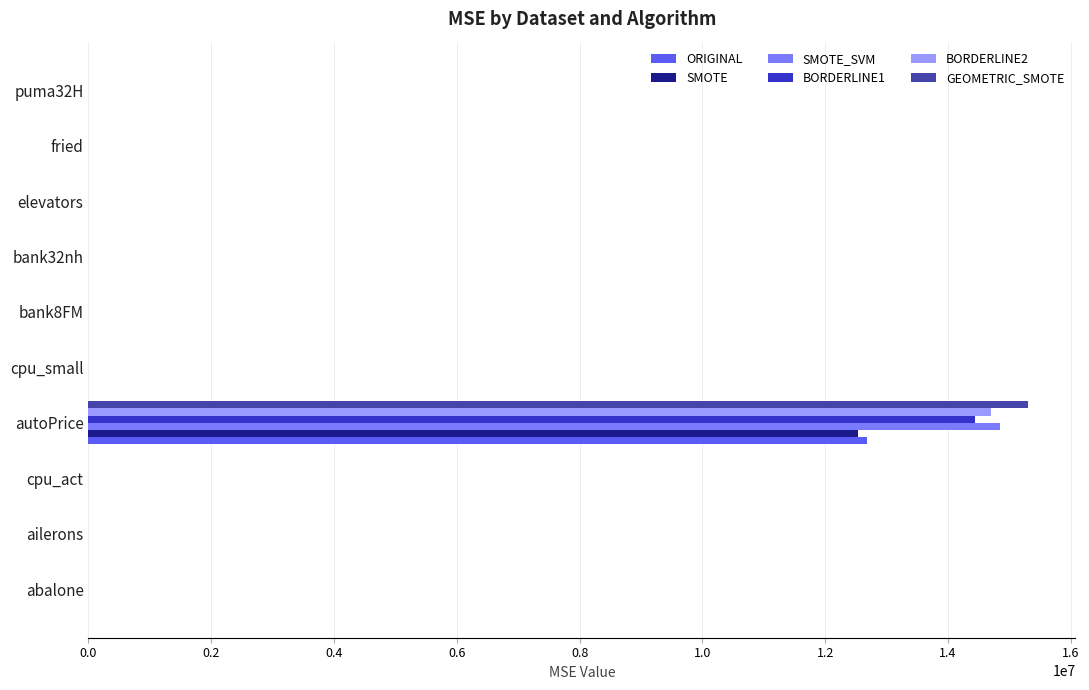

What is the sum of all SMOTE_SVM values?

14841401.8